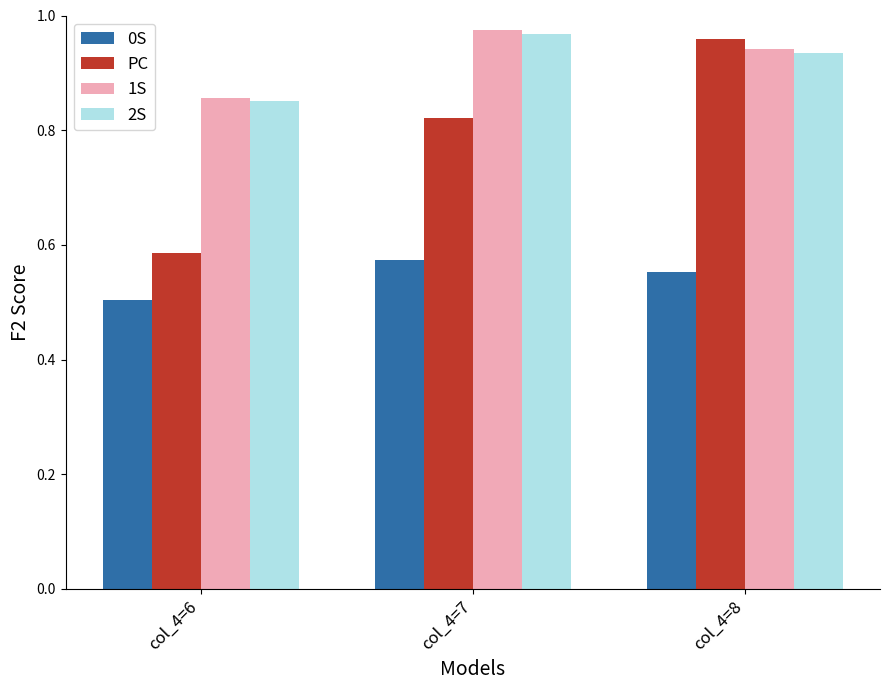

Count the number of data series in this chart.

4